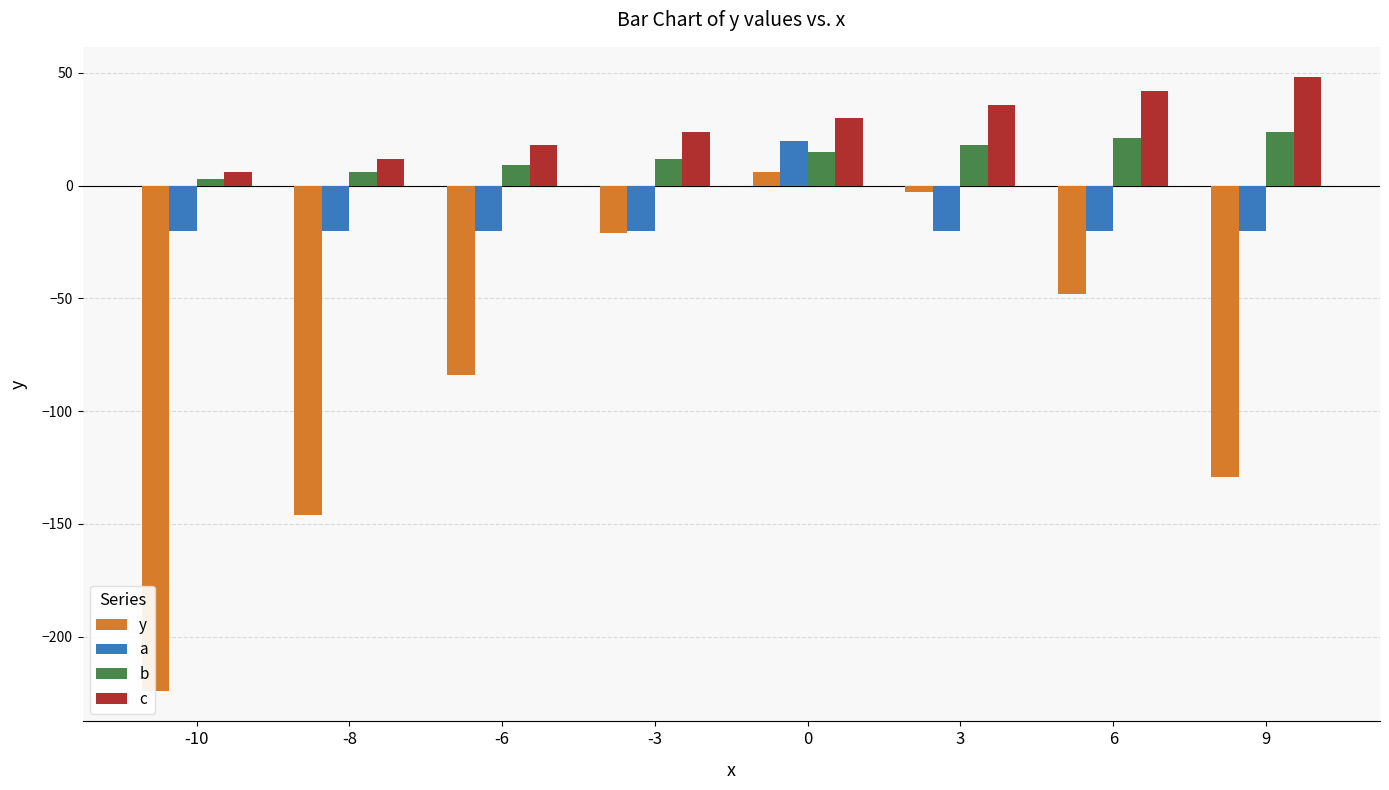

At which label is c closest to 27?

-3